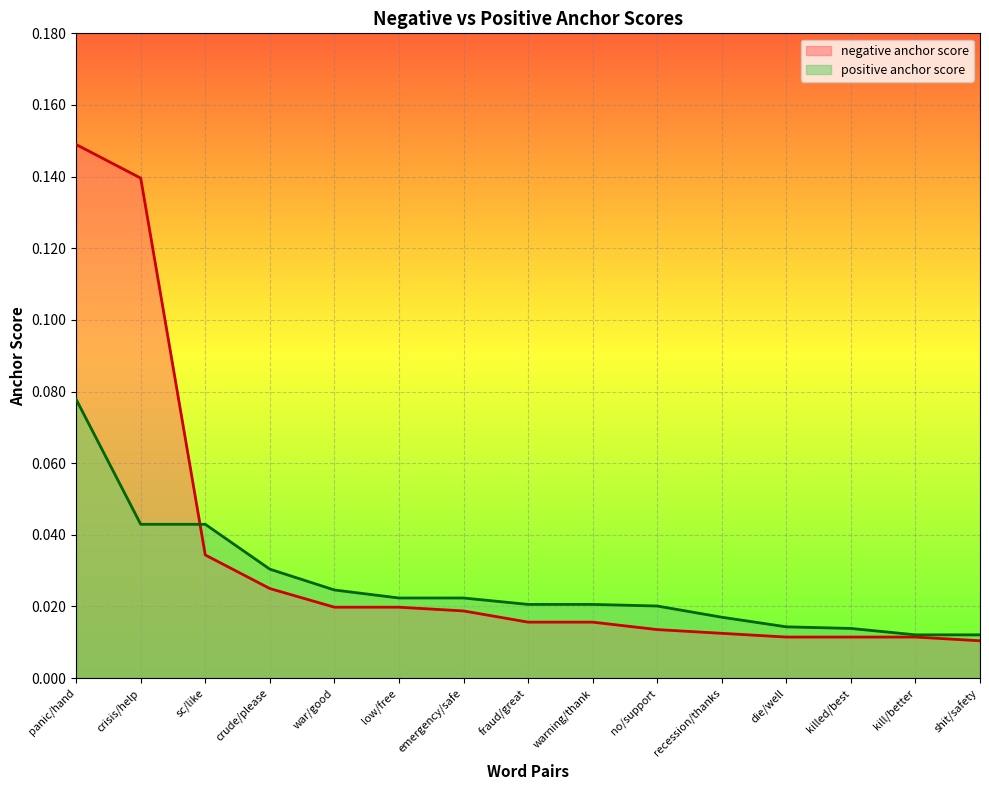

How many lines are shown in the chart?

2